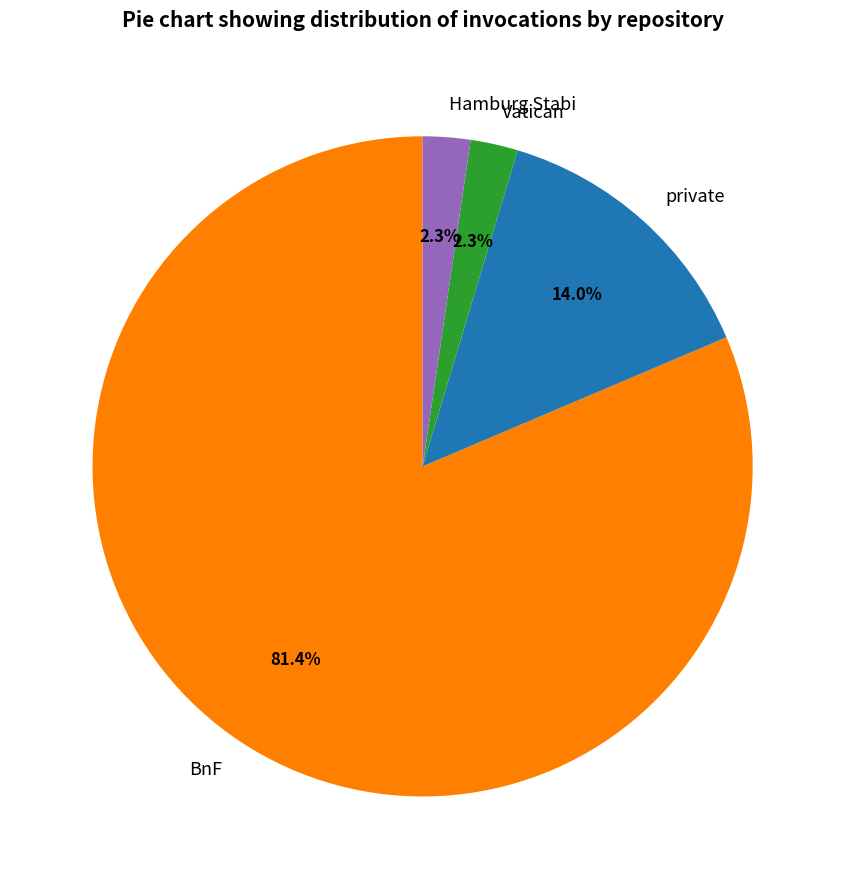

Is private the majority of the pie?

No